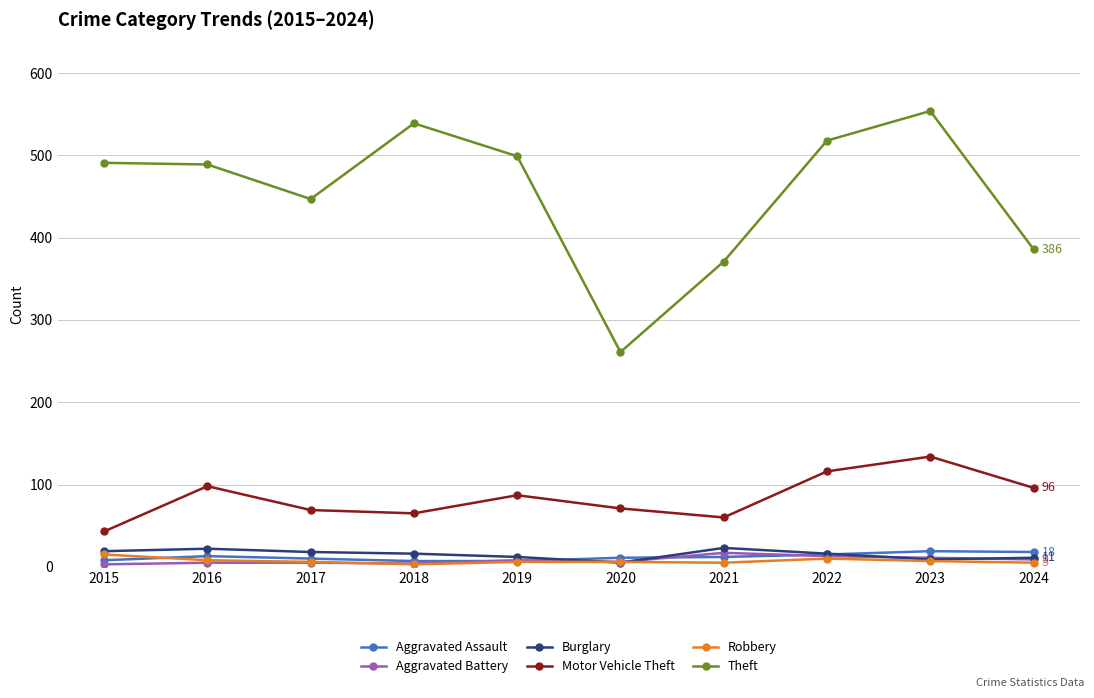

Does the chart display data point markers on the line(s)?

Yes